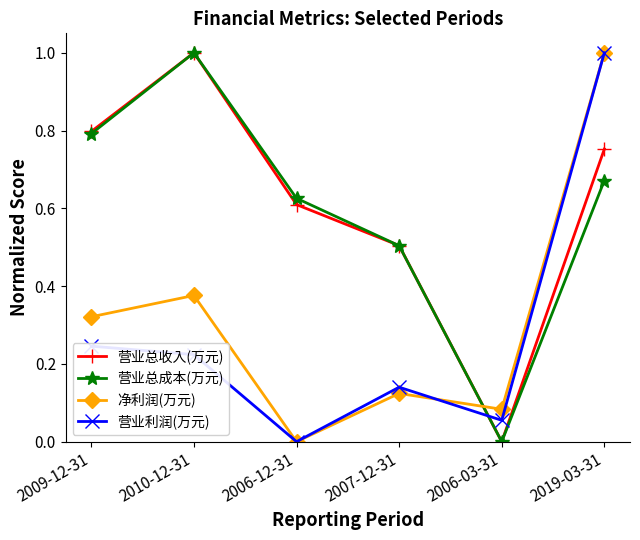

True or false: 净利润(万元) and 营业利润(万元) cross at least once.

True